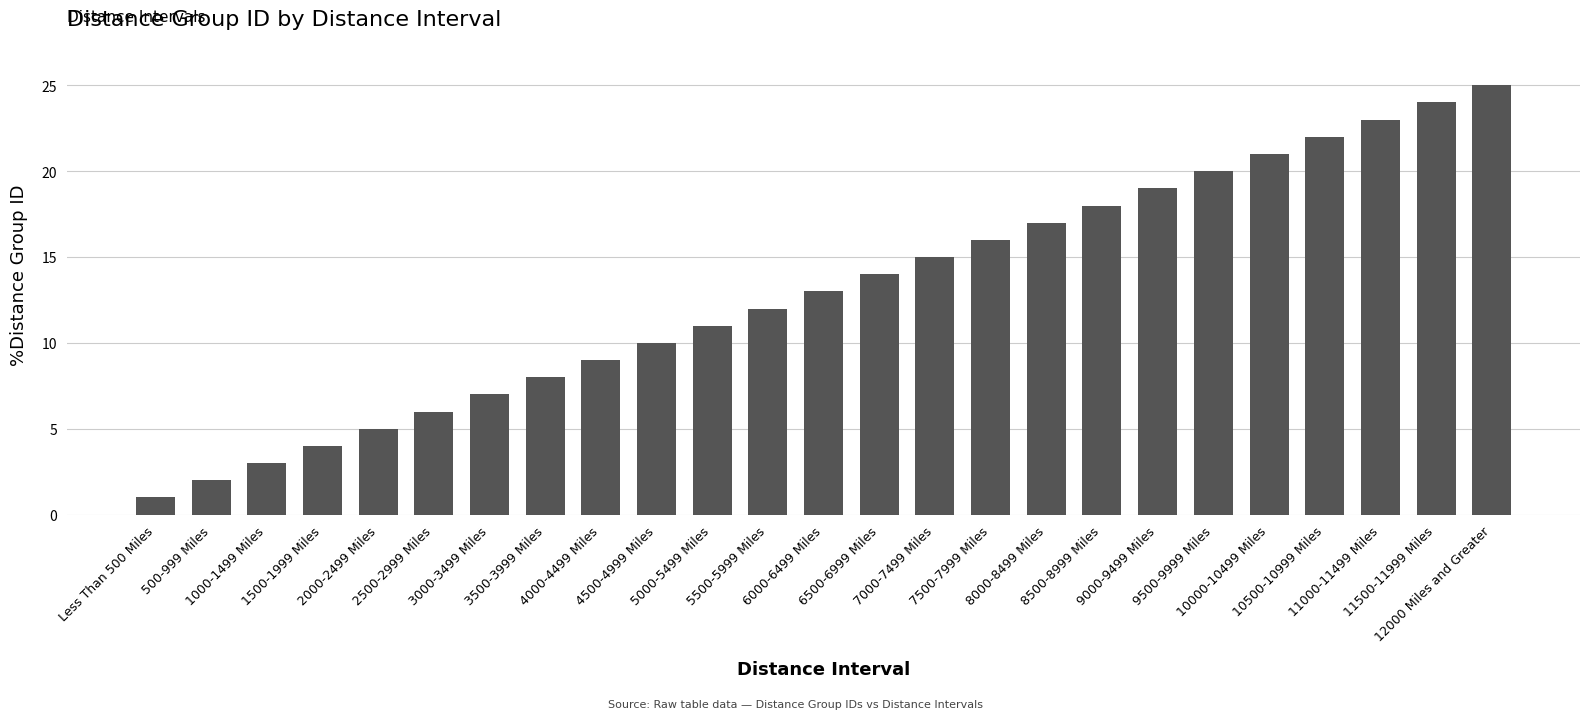

Where is the data nearest to the value 13?

6000-6499 Miles